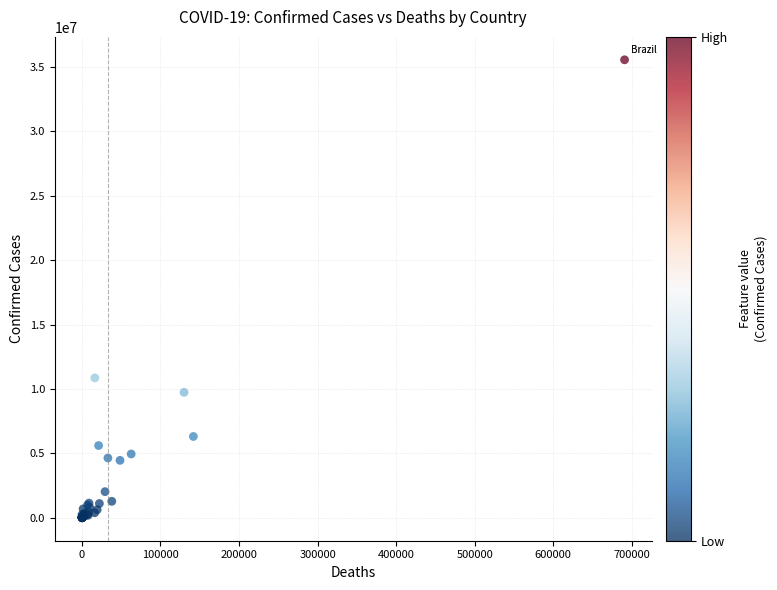

What Y value in the scatter plot is closest to 17769681?

10859627